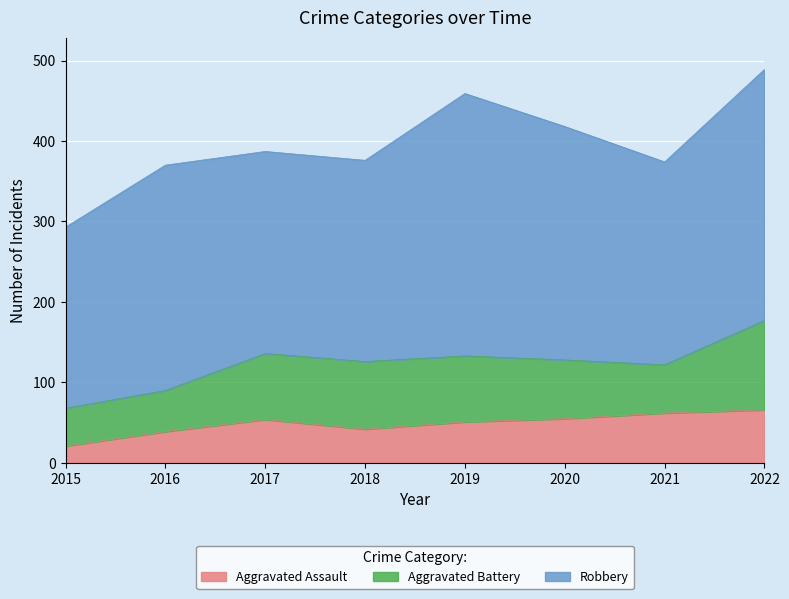

How many data points in Robbery are above 280?

3